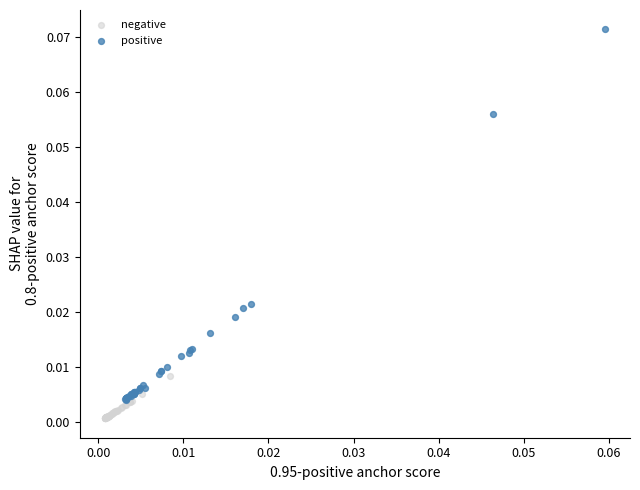

Which series contains the highest Y value?

positive